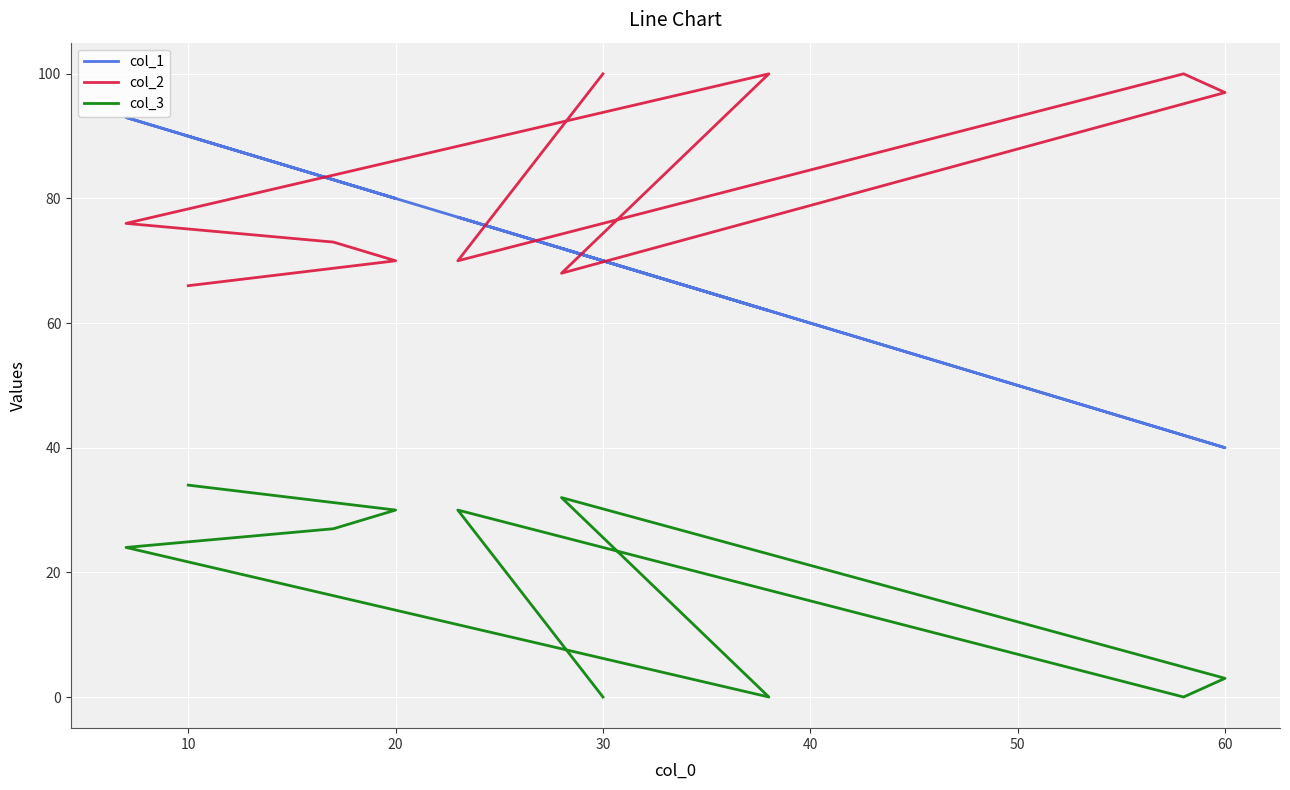

Reading right to left, transcribe all the data shown in this chart.

col_1: 90	80	83	93	62	72	40	42	77	70
col_2: 66	70	73	76	100	68	97	100	70	100
col_3: 34	30	27	24	0	32	3	0	30	0